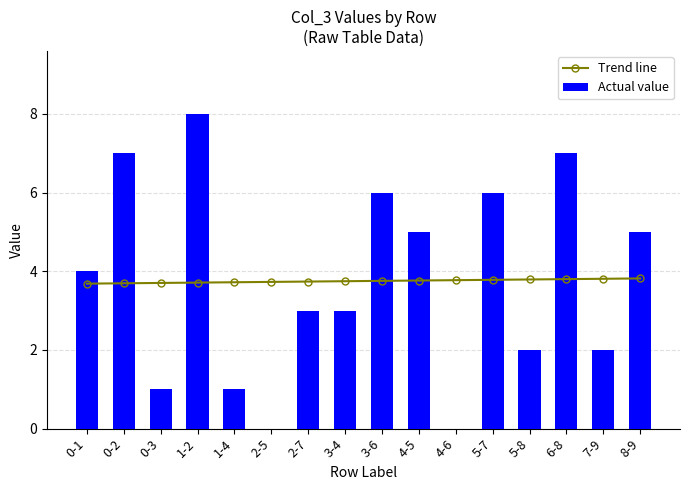

At which label does Trend line reach its minimum?

0-1